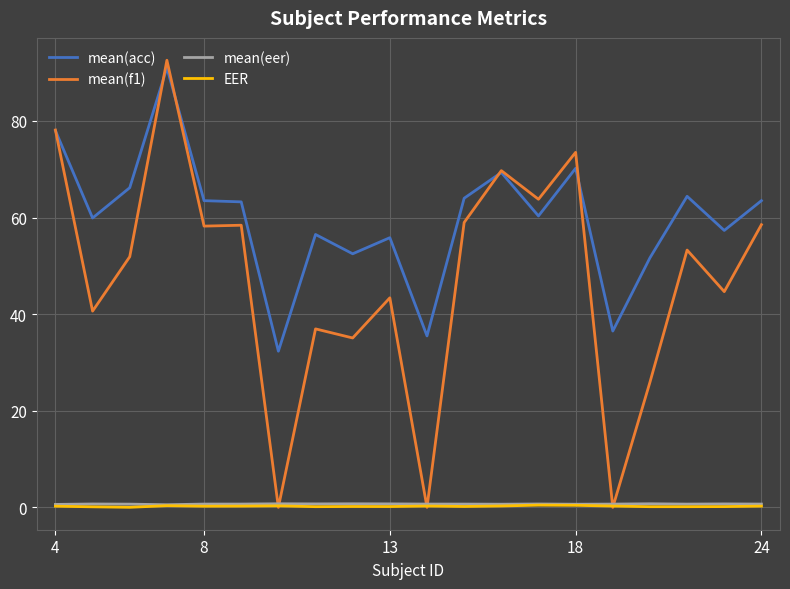

True or false: mean(acc) and EER intersect in this chart.

False